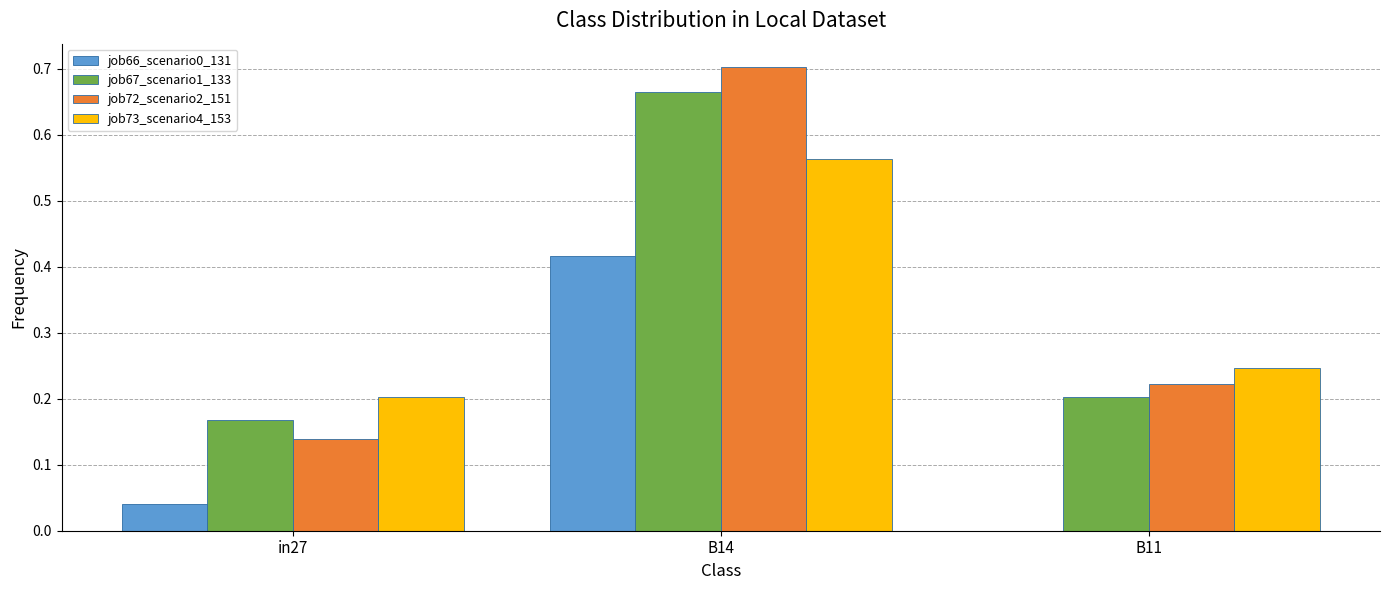

Is it true that job73_scenario4_153 equals 0.2 at B11?

True